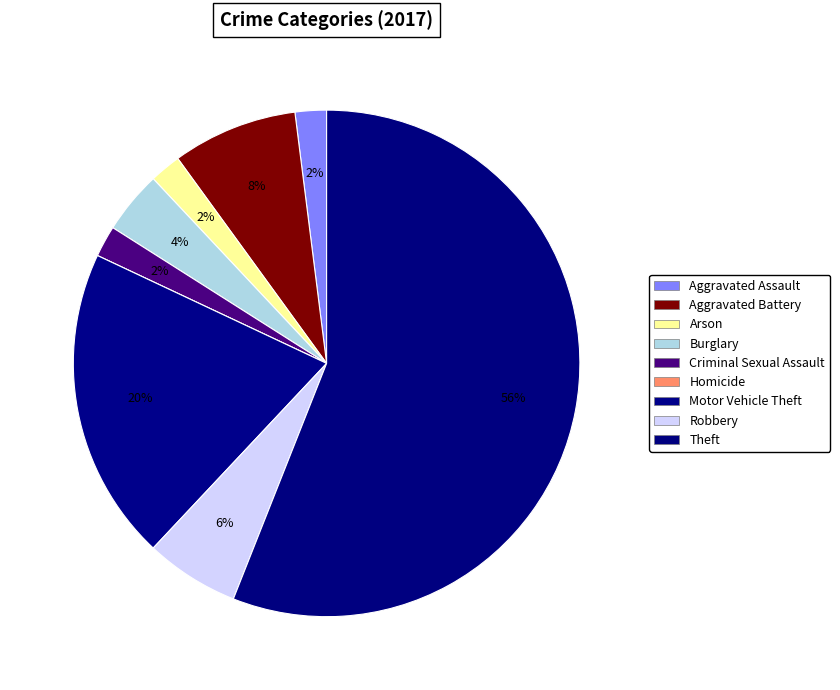

Which slice is the smallest?

Homicide